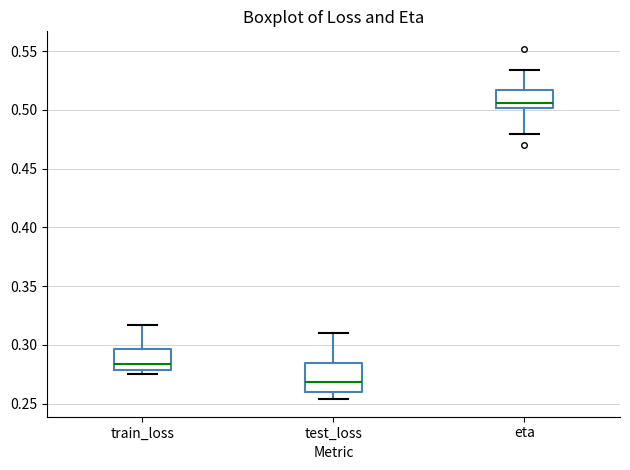

Reading left to right, transcribe this box plot: for each box, give where its median line is, the range the box spans, and where its two whiskers end, as read against the y-axis. The values are not printed on the chart, so give them approximately, as read against the axis.

train_loss: median 0.285, box 0.280 to 0.295, whiskers 0.275 to 0.315
test_loss: median 0.270, box 0.260 to 0.285, whiskers 0.255 to 0.310
eta: median 0.505, box 0.500 to 0.515, whiskers 0.480 to 0.535